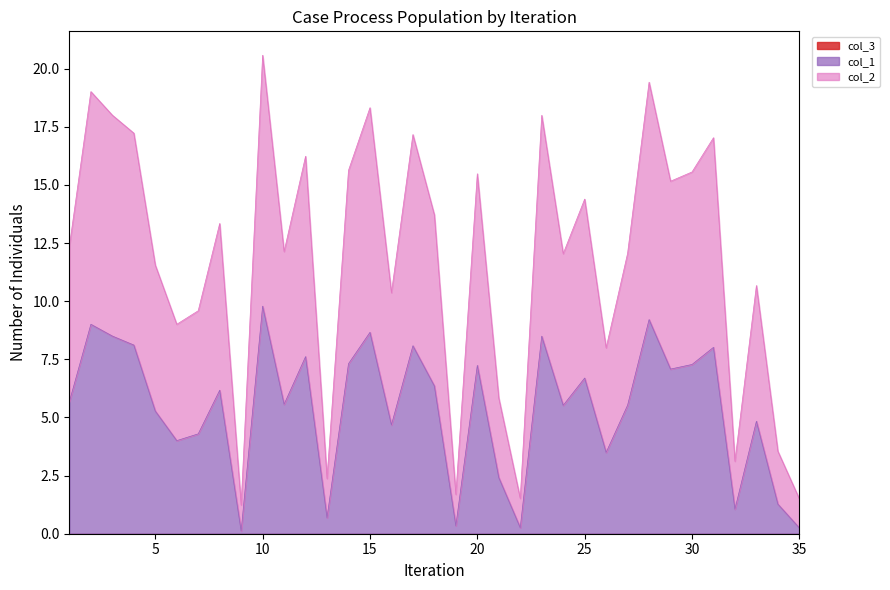

What is the difference between the second highest and minimum values in the col_1 series?

9.1